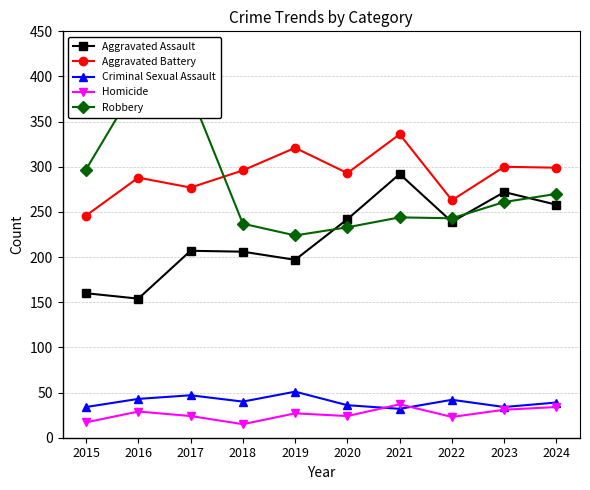

What is the average value of the Criminal Sexual Assault series?

40